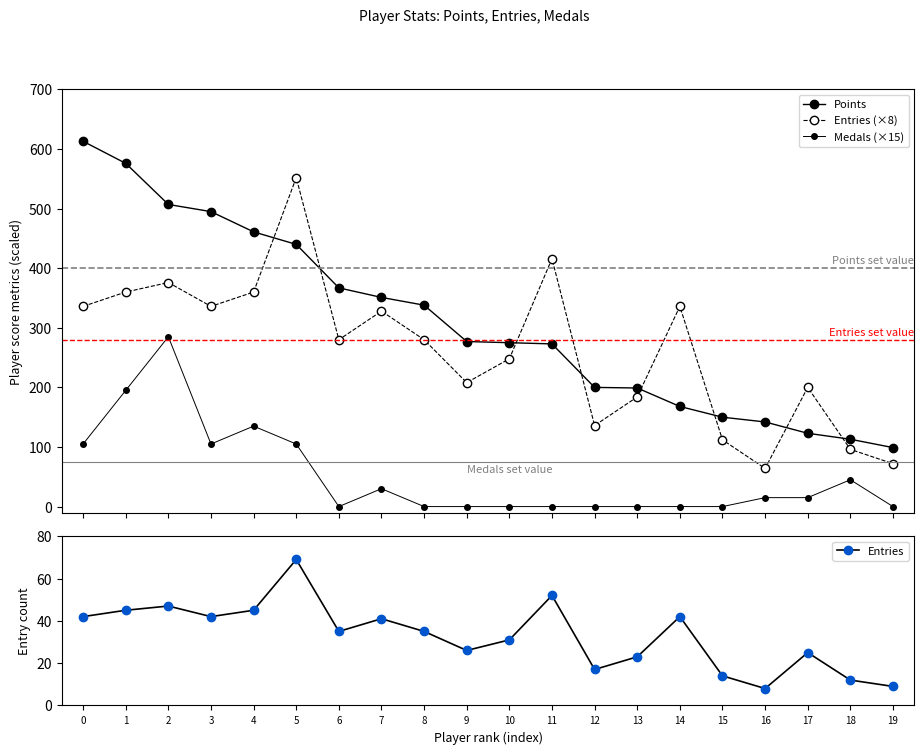

What are all the series names shown in the legend?

Points, Entries (×8), Medals (×15), Entries